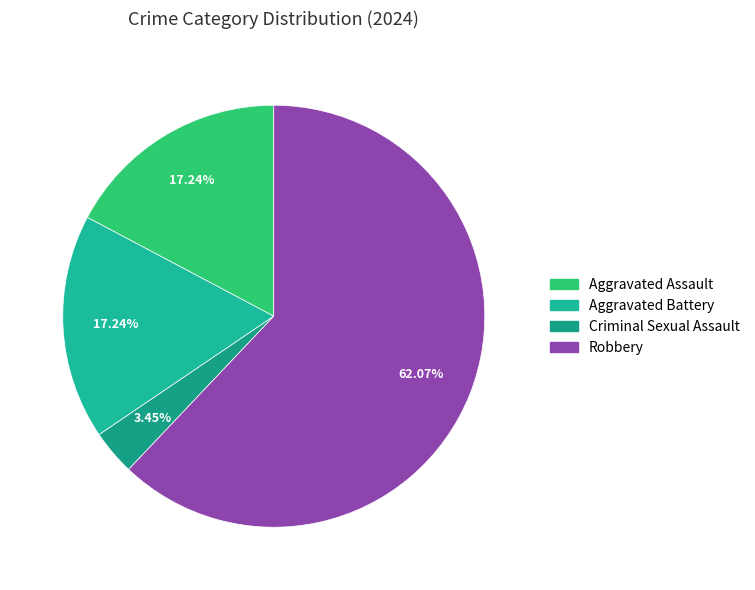

What is the ratio of the value at Robbery to the value at Criminal Sexual Assault?

18.0